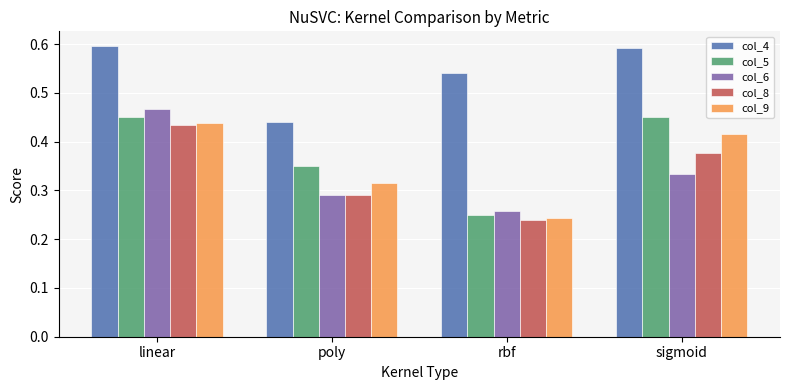

At how many categories does at least one series exceed 0?

4